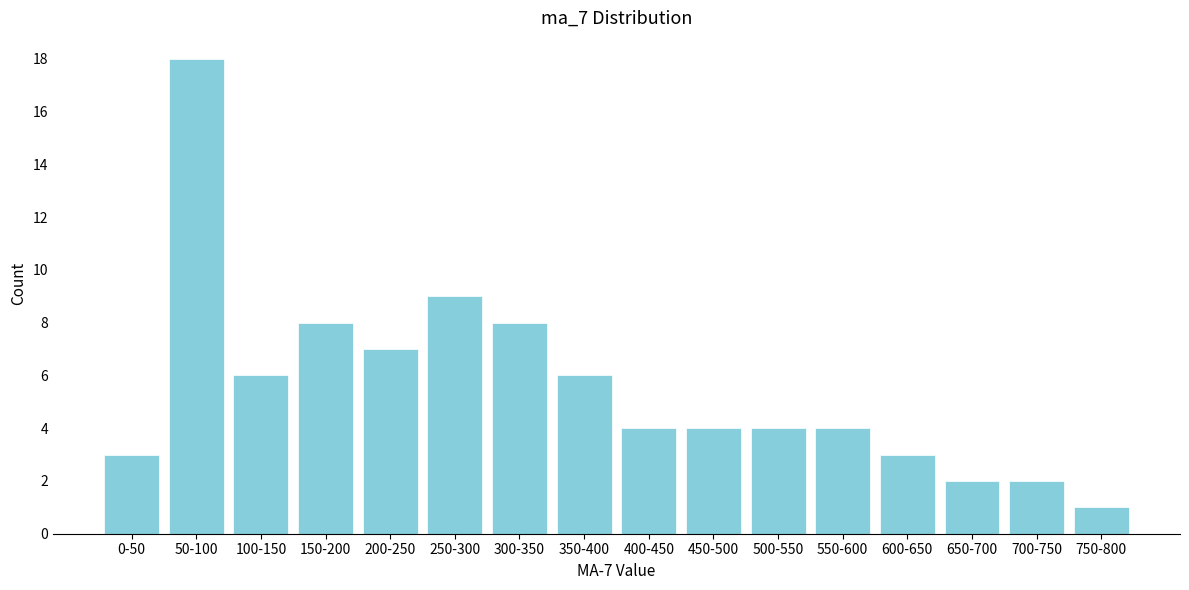

Reading left to right, extract all data points from this chart.

0-50=3	50-100=18	100-150=6	150-200=8	200-250=7	250-300=9	300-350=8	350-400=6	400-450=4	450-500=4	500-550=4	550-600=4	600-650=3	650-700=2	700-750=2	750-800=1